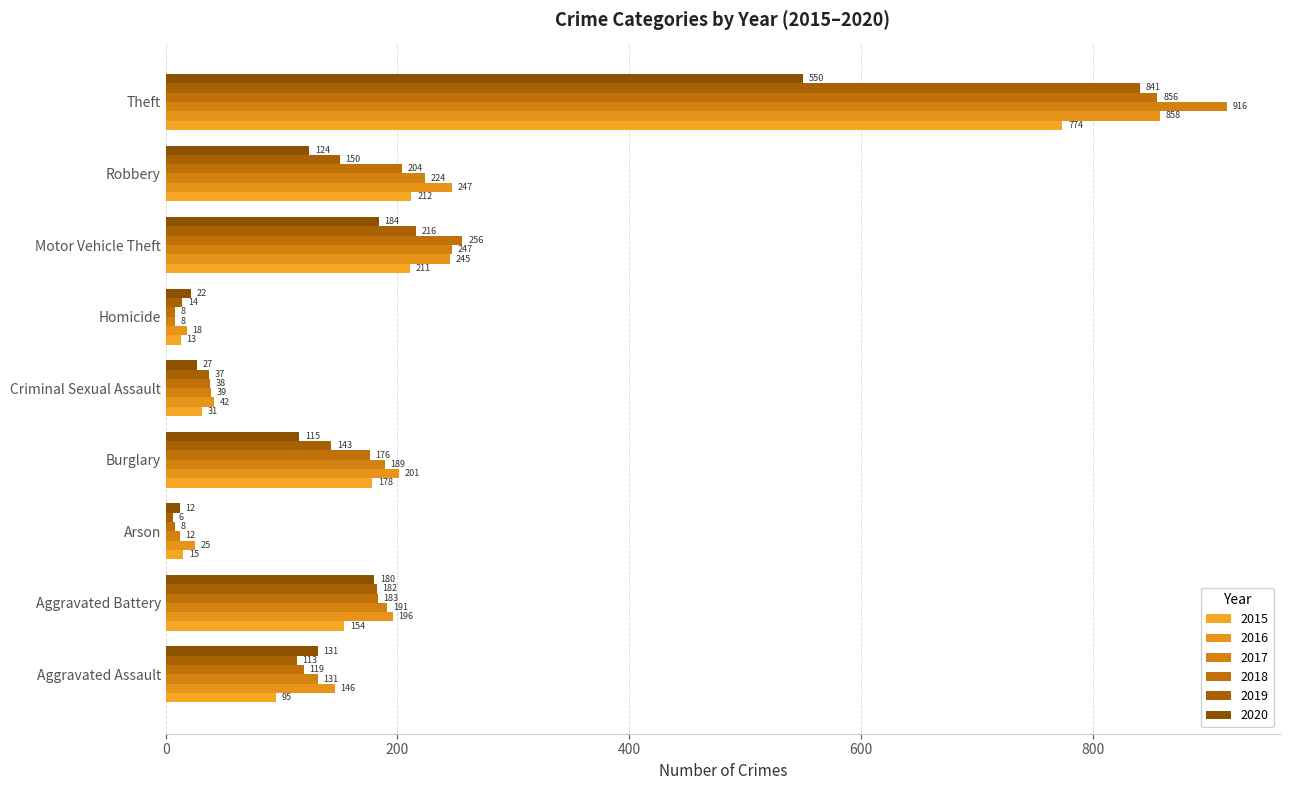

The value of 2020 at Homicide is 34. True or false?

False